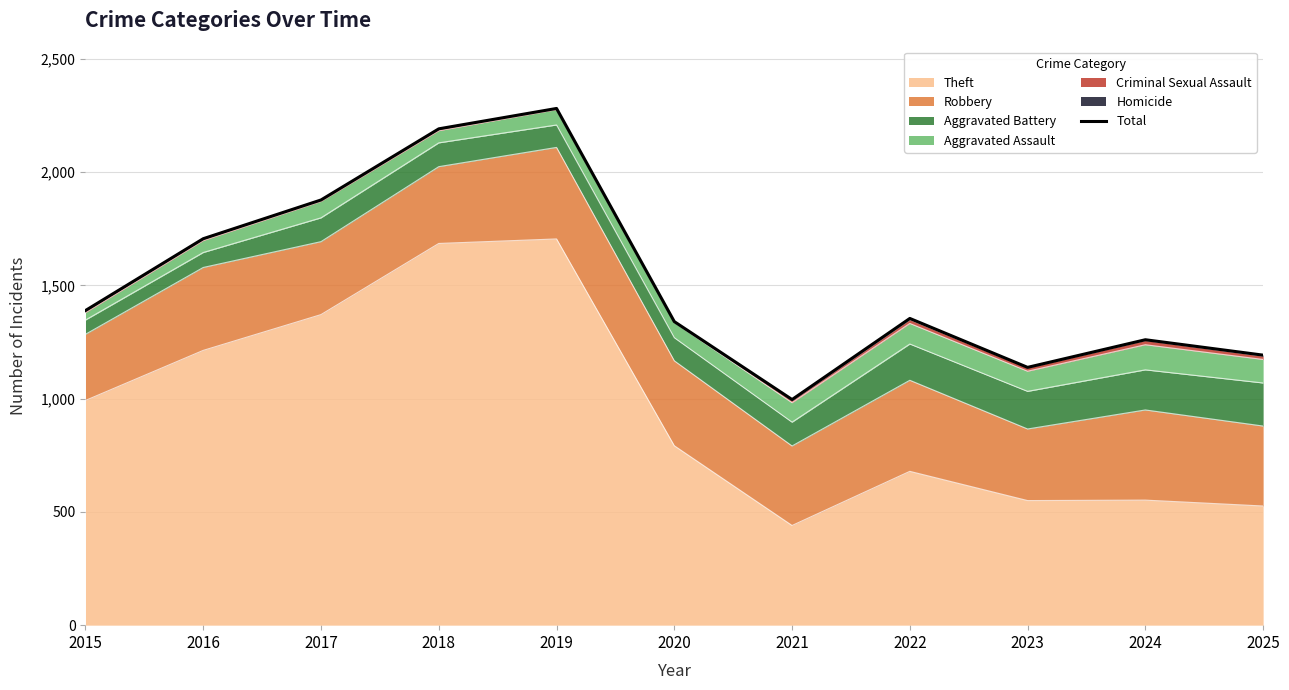

Is it true that the value at 2016 is 920?

False